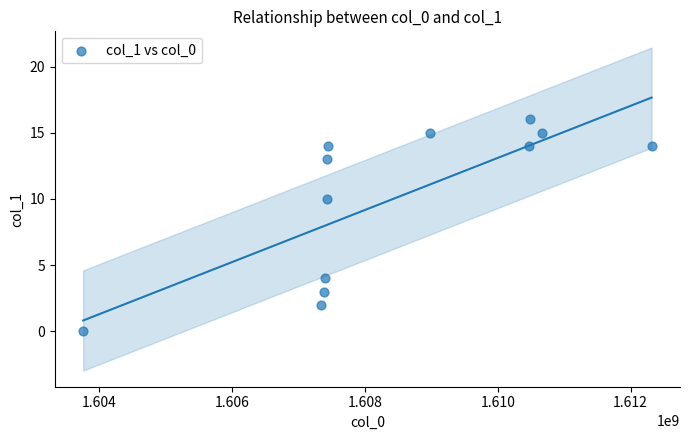

What is the average X value?

1608425761